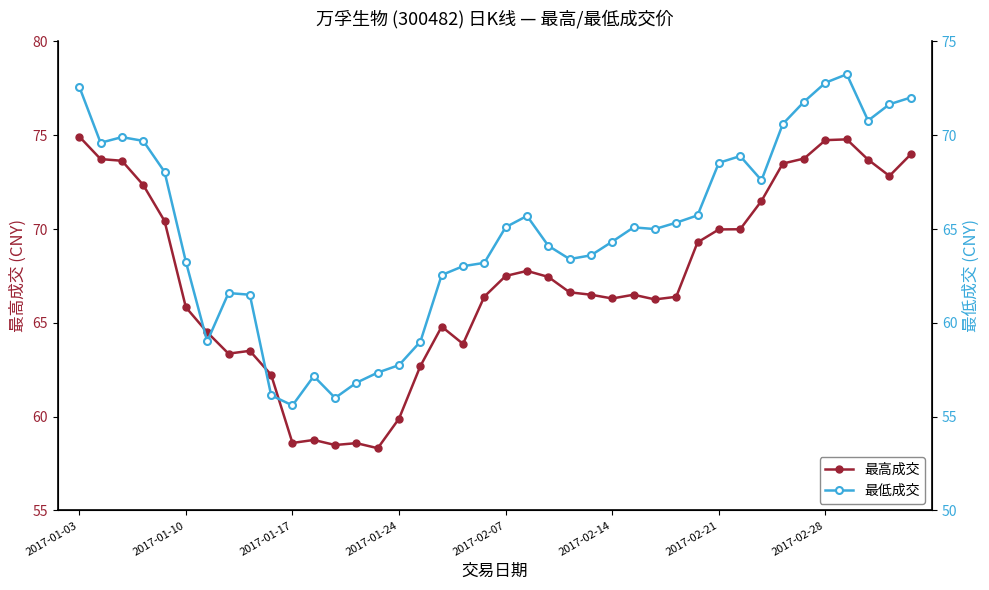

Which series changed the most between 2017-01-10 and 27?

最高成交